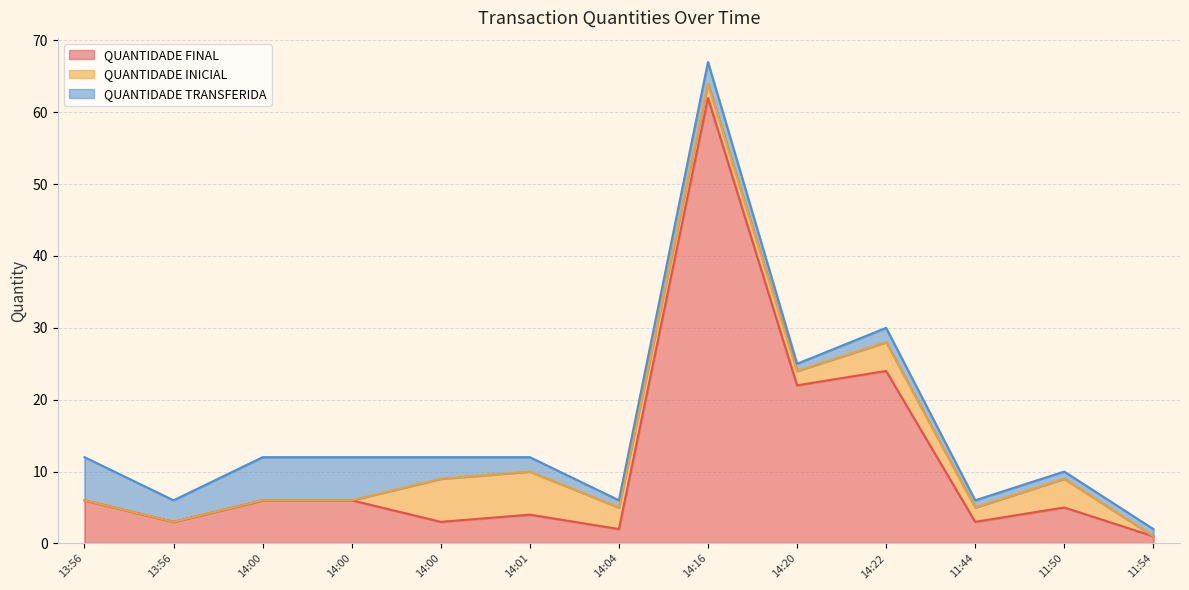

Rank the series at 2022-07-27 14:22:22 from highest to lowest value.

QUANTIDADE FINAL, QUANTIDADE INICIAL, QUANTIDADE TRANSFERIDA